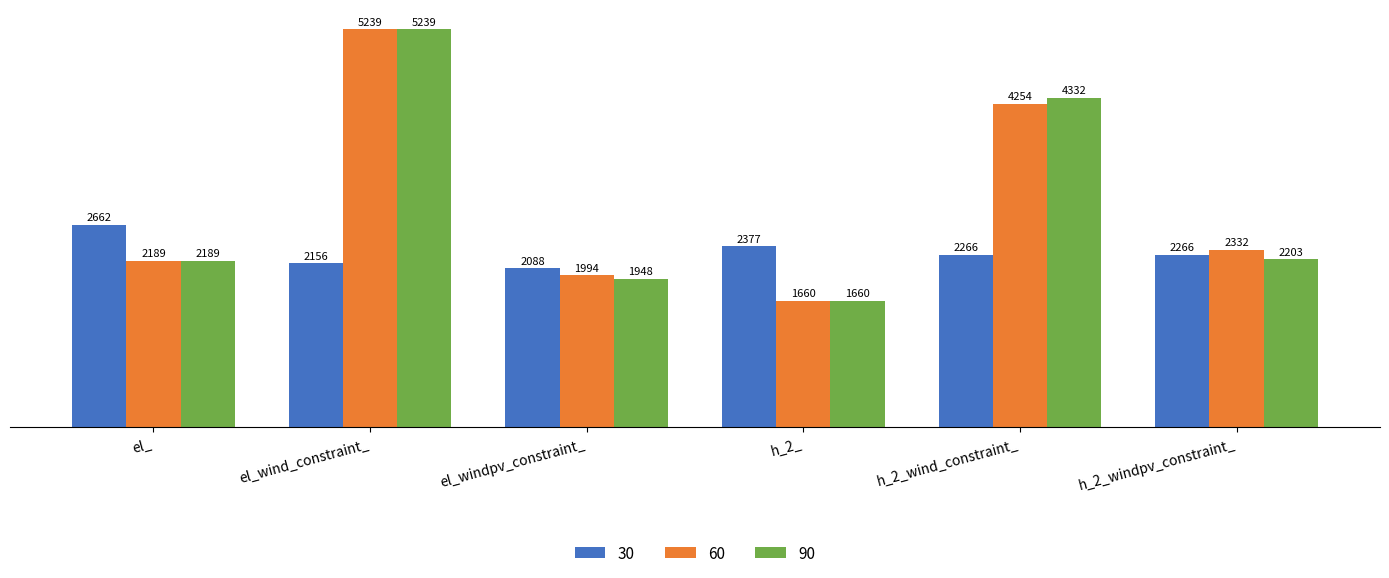

Which series has the largest total across all categories?

60